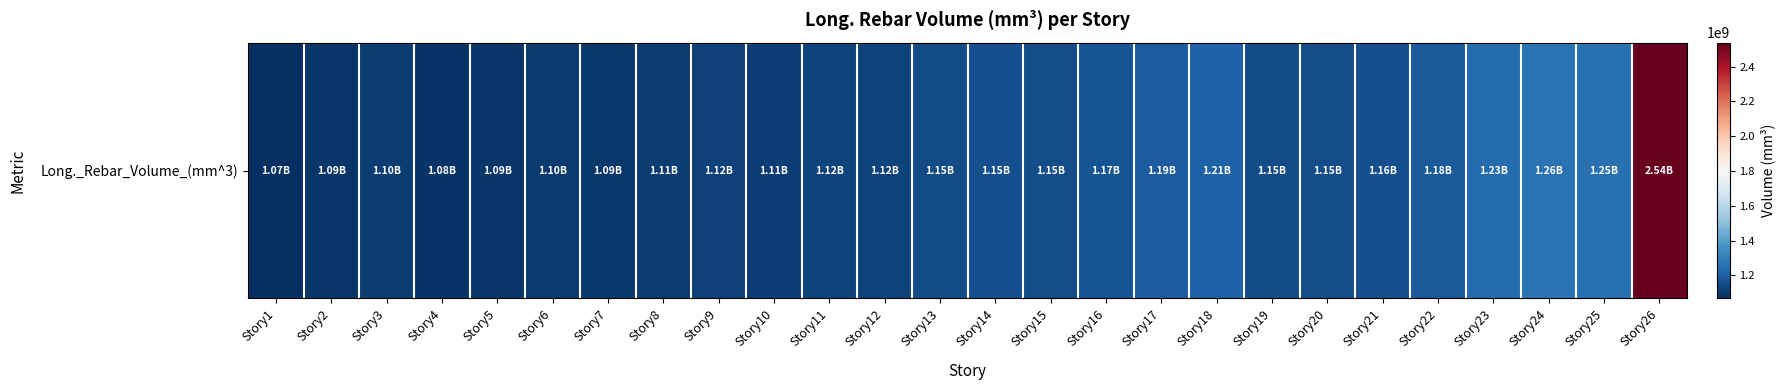

The chart shows a value of 404011367.5 at Story4. True or false?

False